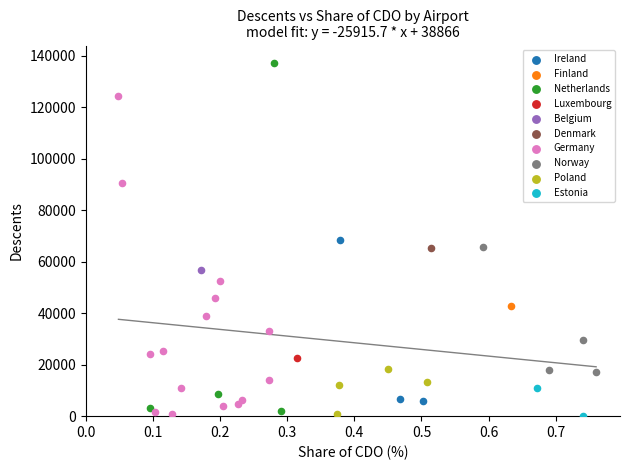

What are all the series names shown in the legend?

Netherlands, Ireland, Estonia, Norway, Germany, Finland, Luxembourg, Denmark, Poland, Belgium